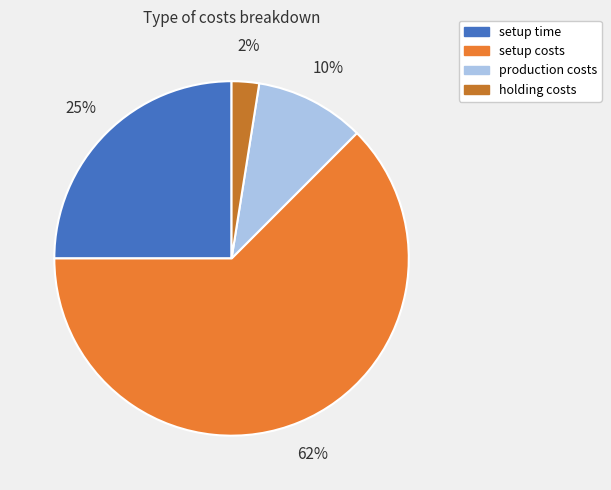

Is there a majority slice in this chart?

Yes